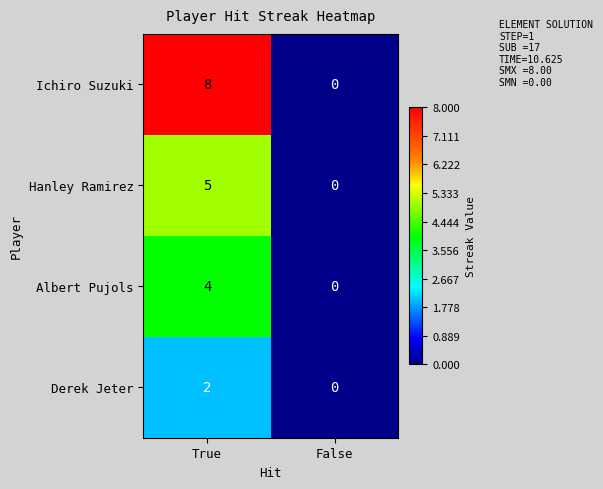

Reading left to right, extract all data points from this chart.

Ichiro Suzuki: 8	0
Hanley Ramirez: 5	0
Albert Pujols: 4	0
Derek Jeter: 2	0